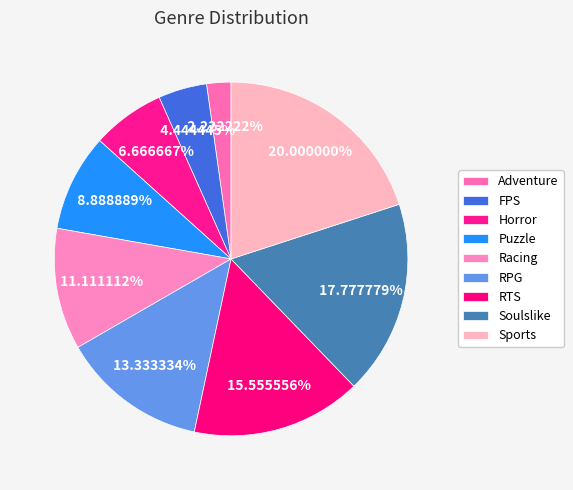

What percentage do RTS and Racing together represent?

26.7%